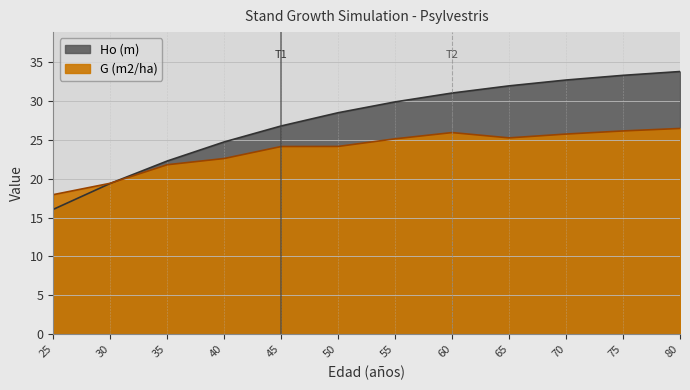

Reading left to right, what are all the values shown in this chart?

Ho (m): 16.1	19.4	22.3	24.7	26.8	28.5	29.9	31.0	31.9	32.7	33.3	33.8
G (m2/ha): 17.9	19.4	21.8	22.6	24.1	24.1	25.1	25.9	25.2	25.7	26.1	26.4